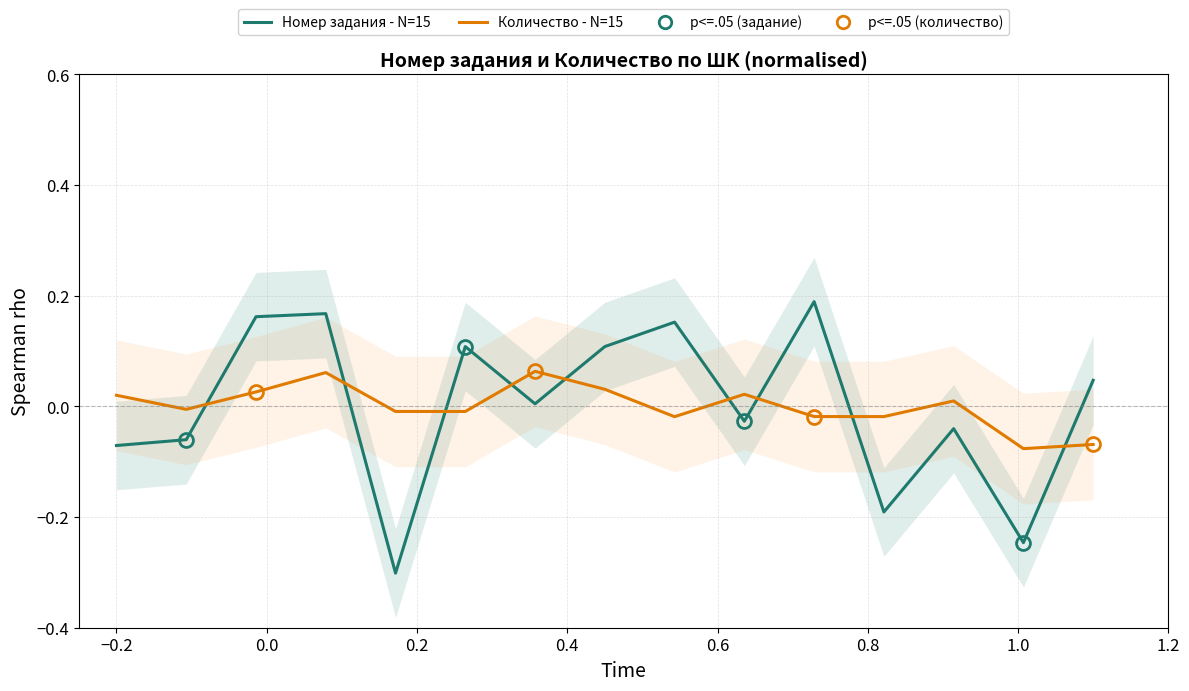

How many lines are shown in the chart?

2